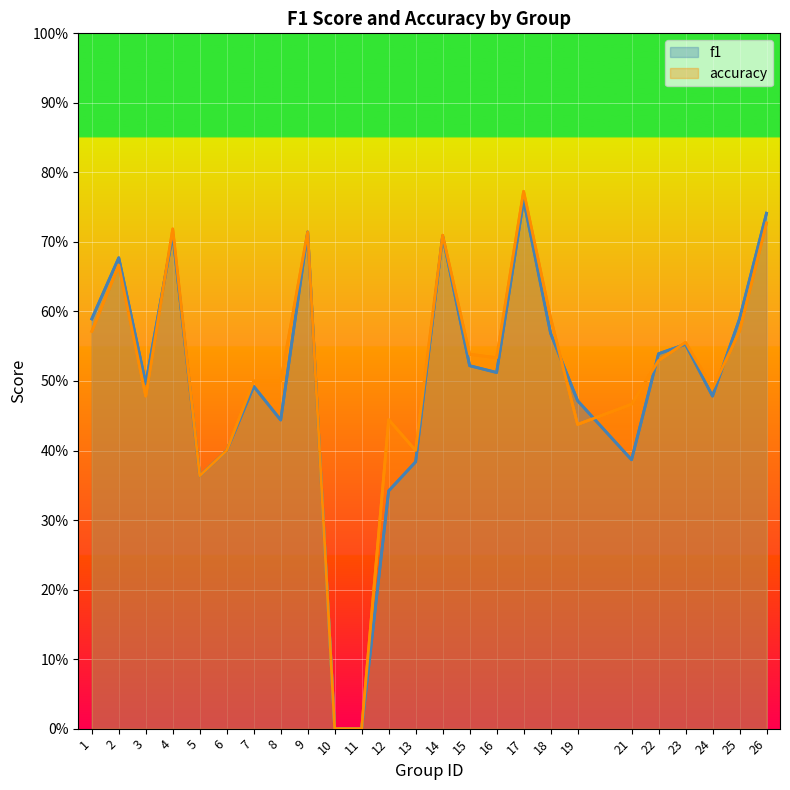

At which category does f1 reach its first local valley?

3